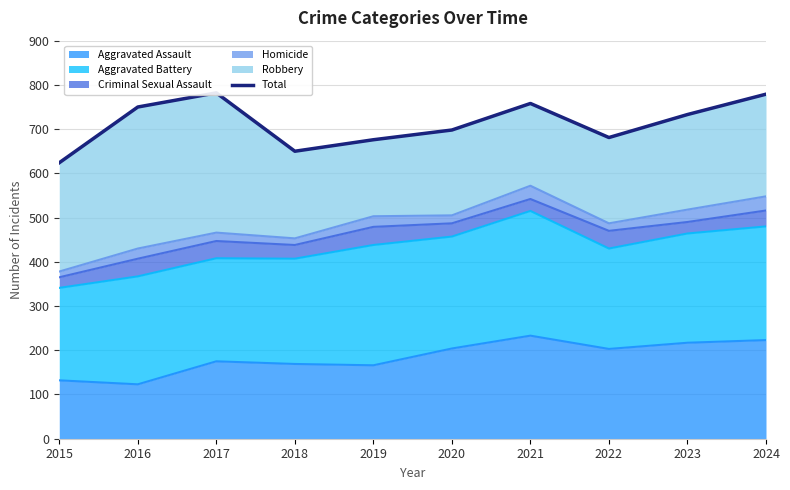

Rank the categories by value from lowest to highest.

2015, 2018, 2019, 2022, 2020, 2023, 2016, 2021, 2024, 2017